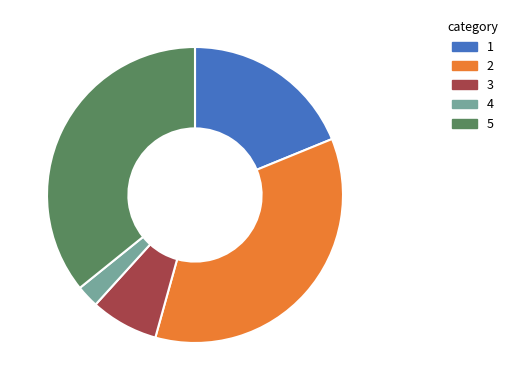

Is there a majority slice in this chart?

No